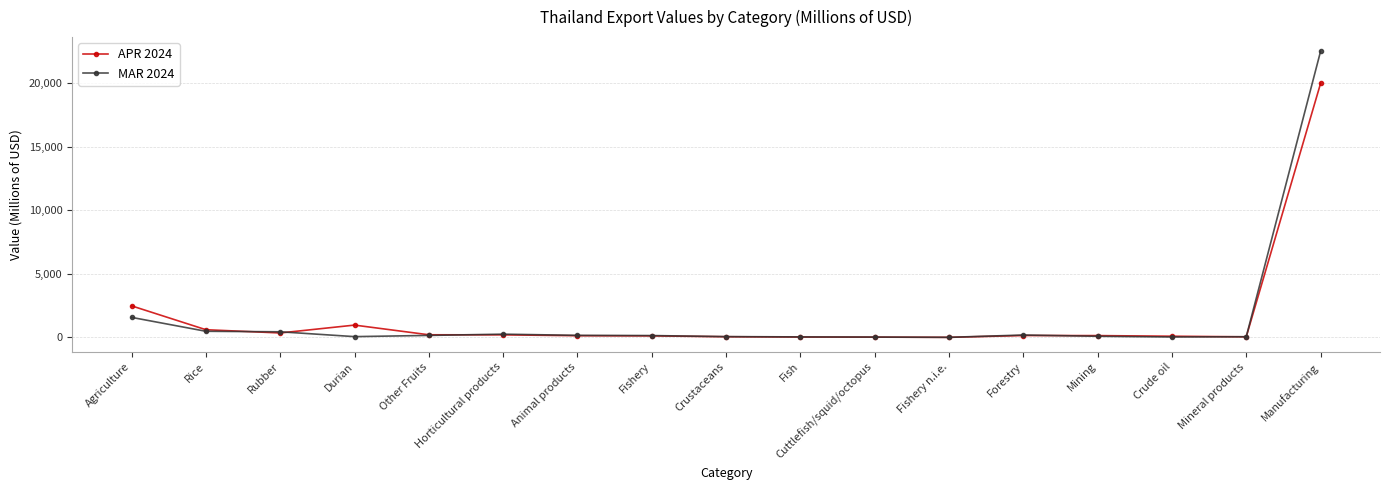

List the series in order of their peak value, highest first.

MAR 2024, APR 2024